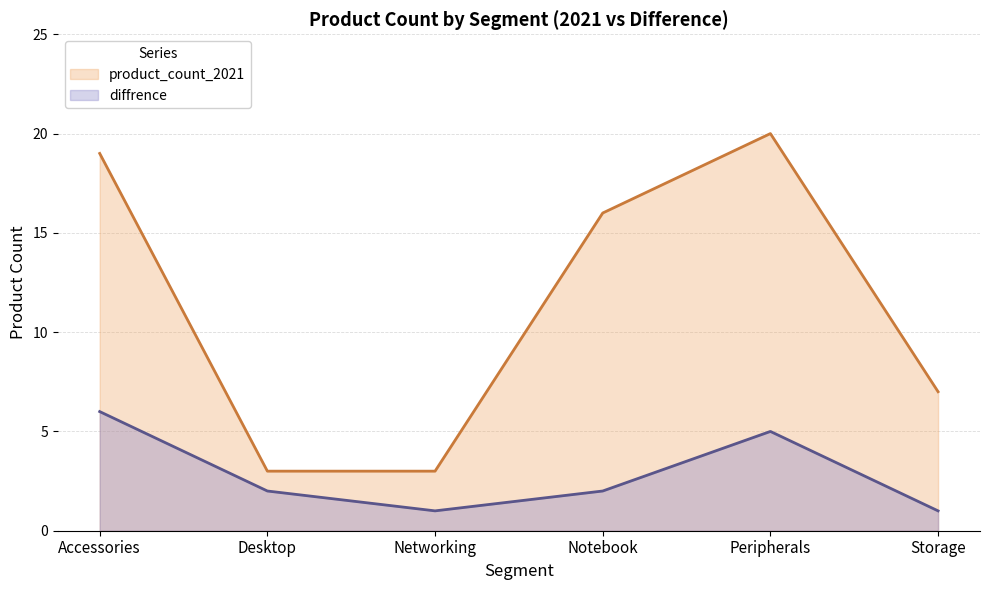

At Storage, list the series in order from smallest to largest.

diffrence, product_count_2021